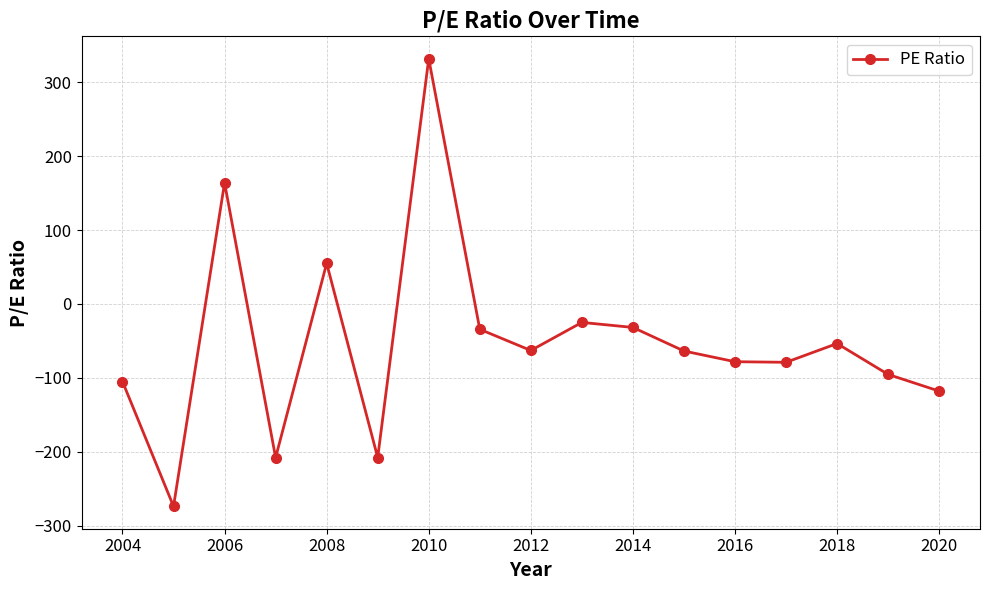

How many points are lower than both their immediate neighbors (excluding endpoints)?

5